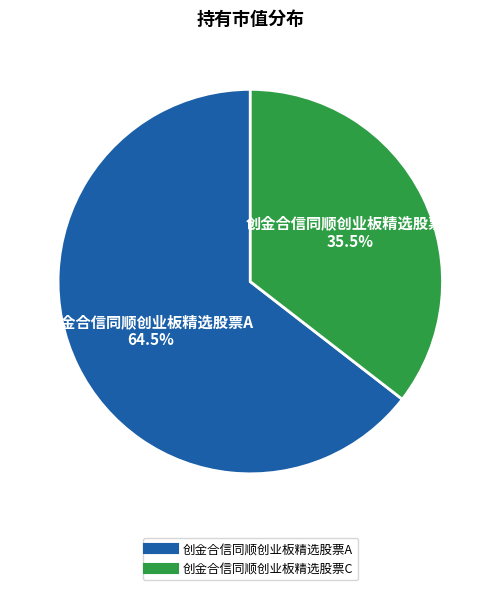

Between 创金合信同顺创业板精选股票C and 创金合信同顺创业板精选股票A, which is larger?

创金合信同顺创业板精选股票A